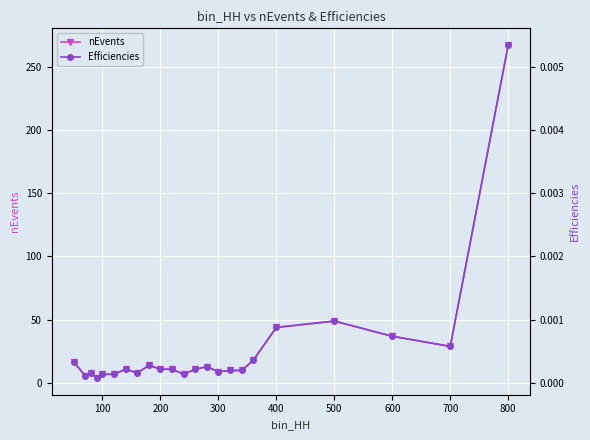

How many data points does each series have?

23